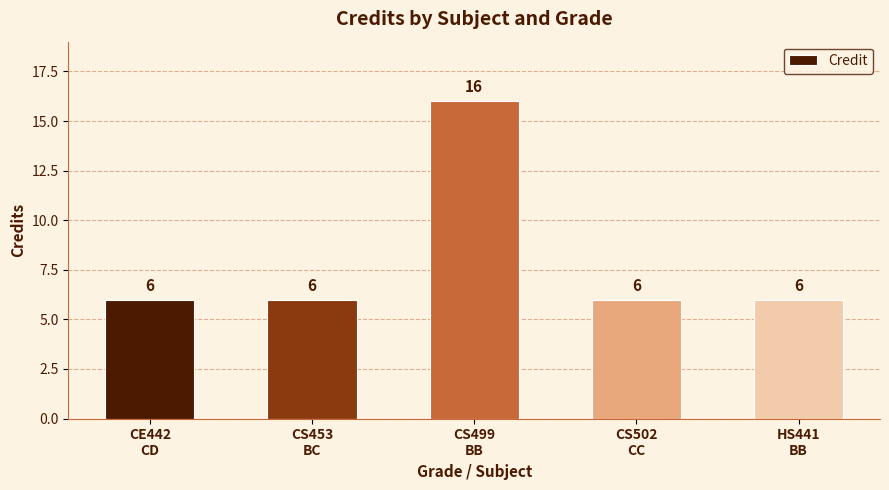

What is the smallest value displayed?

6